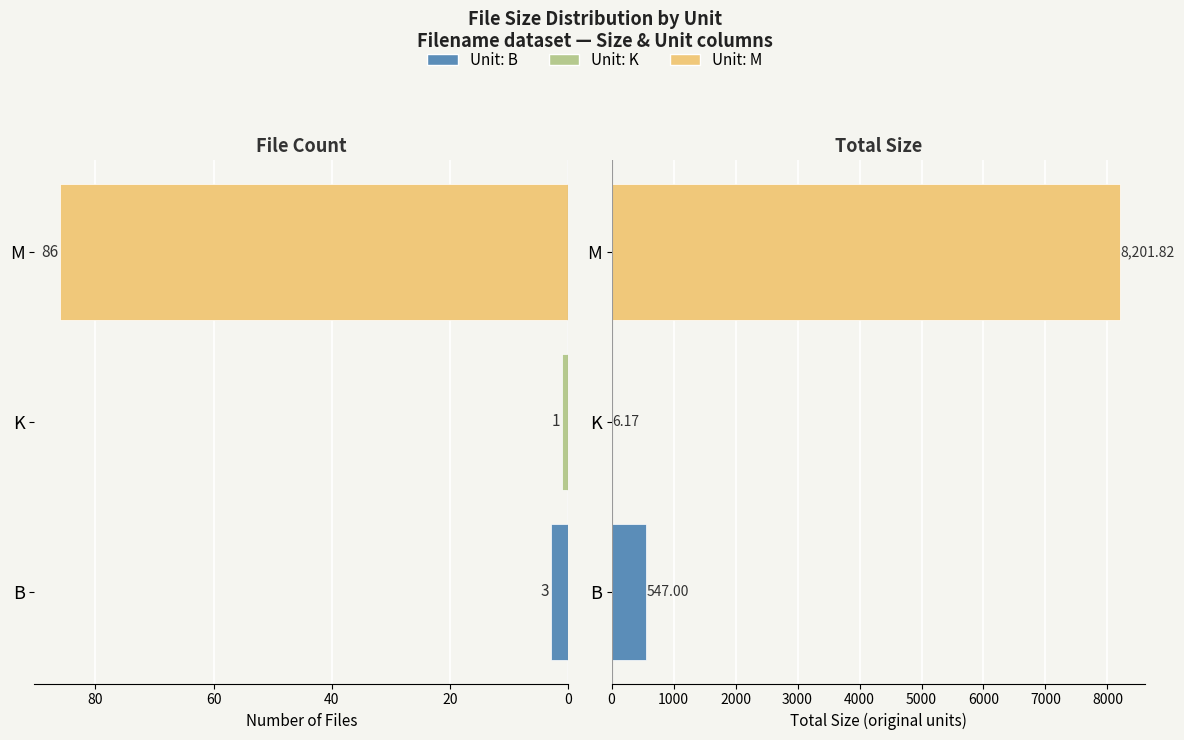

What is the average value of the Total Size series?

2918.3